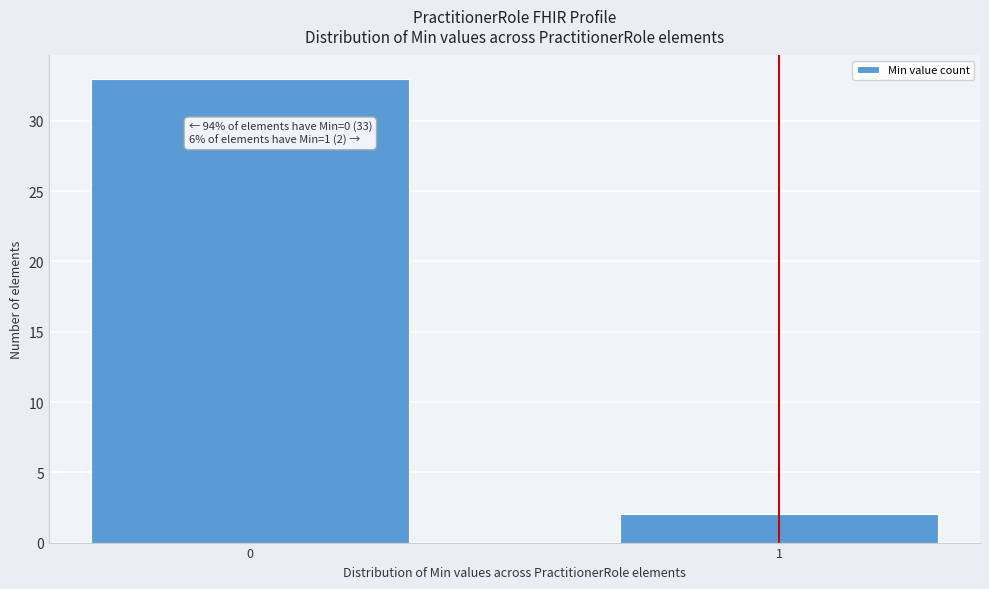

Reading left to right, extract all data points from this chart.

0=33	1=2